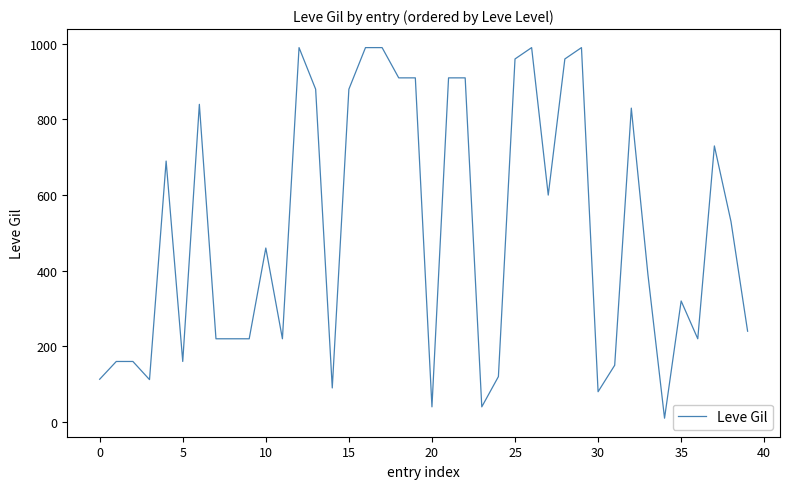

What is the difference between the maximum and minimum values?

980